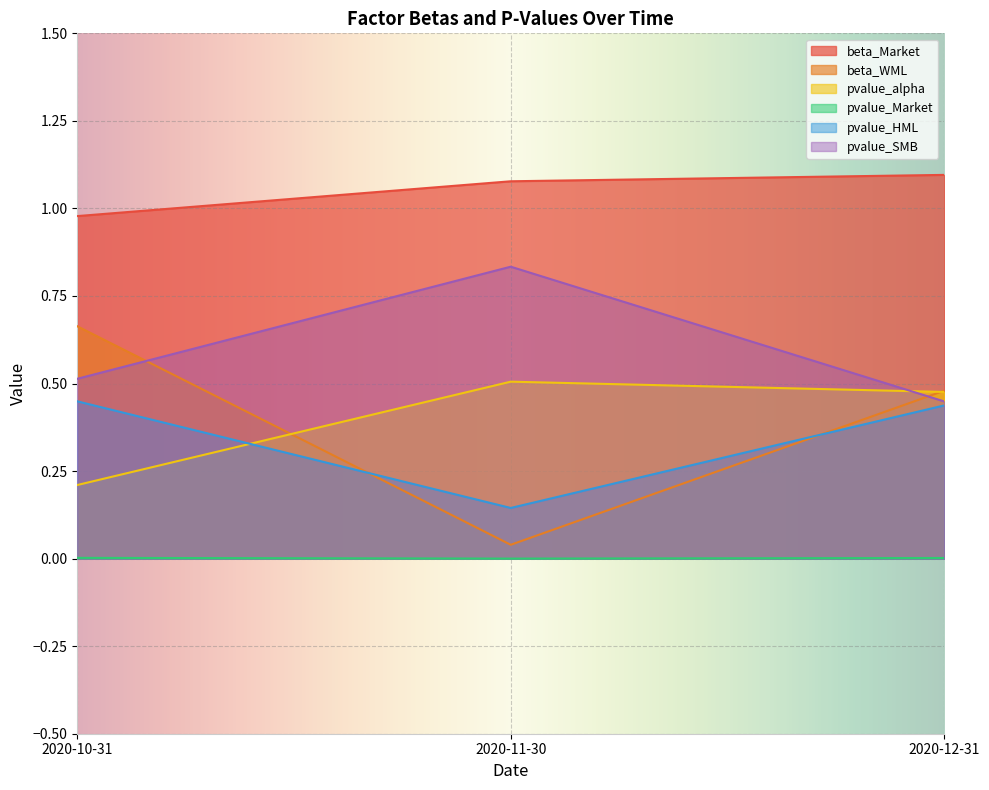

What are all the series names shown in the legend?

beta_Market, beta_WML, pvalue_alpha, pvalue_Market, pvalue_HML, pvalue_SMB